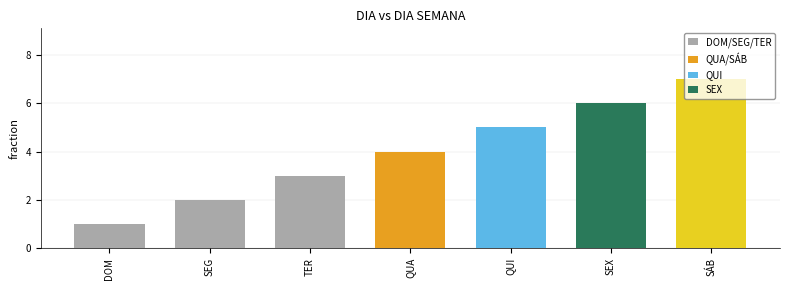

How many bars are there in total?

7